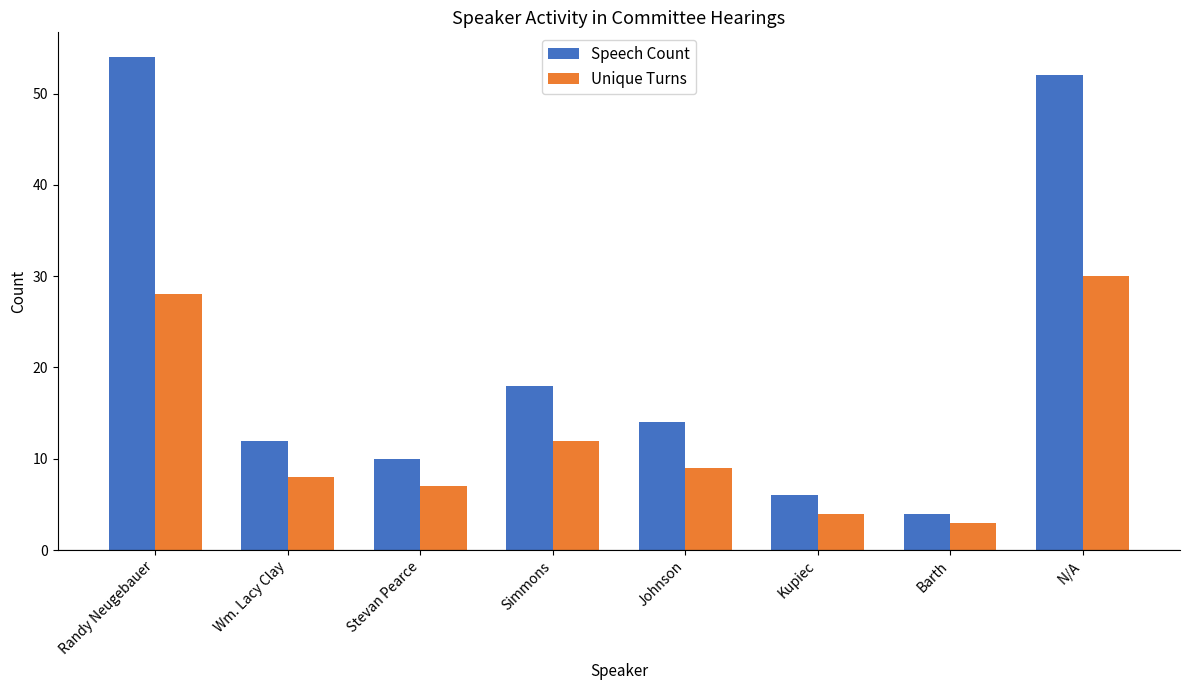

What is the smallest value displayed?

3